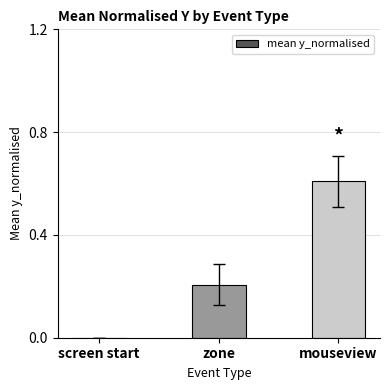

What is the sum of all values?

0.8